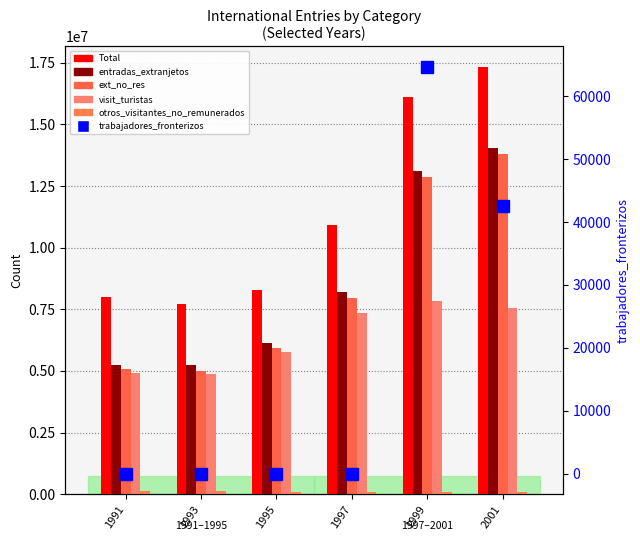

What is the difference between the Total values at 2001 and 1993?

9578901